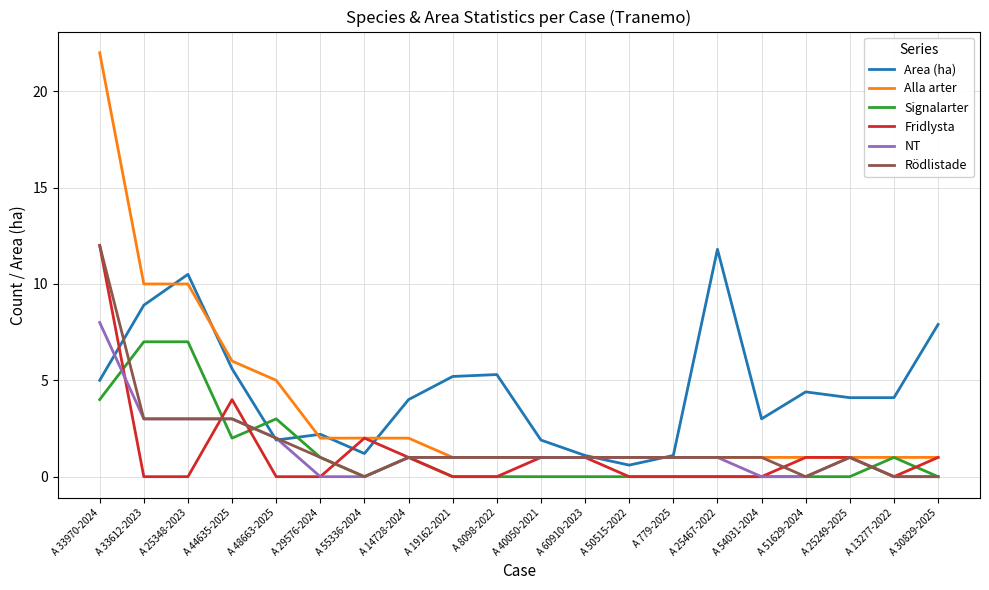

Reading left to right, transcribe all the data shown in this chart.

Area (ha): A 33970-2024=5.0	A 33612-2023=8.9	A 25348-2023=10.5	A 44635-2025=5.6	A 48663-2025=1.9	A 29576-2024=2.2	A 55336-2024=1.2	A 14728-2024=4.0	A 19162-2021=5.2	A 8098-2022=5.3	A 40050-2021=1.9	A 60910-2023=1.1	A 50515-2022=0.6	A 779-2025=1.1	A 25467-2022=11.8	A 54031-2024=3.0	A 51629-2024=4.4	A 25249-2025=4.1	A 13277-2022=4.1	A 30829-2025=7.9
Alla arter: A 33970-2024=22.0	A 33612-2023=10.0	A 25348-2023=10.0	A 44635-2025=6.0	A 48663-2025=5.0	A 29576-2024=2.0	A 55336-2024=2.0	A 14728-2024=2.0	A 19162-2021=1.0	A 8098-2022=1.0	A 40050-2021=1.0	A 60910-2023=1.0	A 50515-2022=1.0	A 779-2025=1.0	A 25467-2022=1.0	A 54031-2024=1.0	A 51629-2024=1.0	A 25249-2025=1.0	A 13277-2022=1.0	A 30829-2025=1.0
Signalarter: A 33970-2024=4.0	A 33612-2023=7.0	A 25348-2023=7.0	A 44635-2025=2.0	A 48663-2025=3.0	A 29576-2024=1.0	A 55336-2024=0.0	A 14728-2024=1.0	A 19162-2021=0.0	A 8098-2022=0.0	A 40050-2021=0.0	A 60910-2023=0.0	A 50515-2022=0.0	A 779-2025=0.0	A 25467-2022=0.0	A 54031-2024=0.0	A 51629-2024=0.0	A 25249-2025=0.0	A 13277-2022=1.0	A 30829-2025=0.0
Fridlysta: A 33970-2024=12.0	A 33612-2023=0.0	A 25348-2023=0.0	A 44635-2025=4.0	A 48663-2025=0.0	A 29576-2024=0.0	A 55336-2024=2.0	A 14728-2024=1.0	A 19162-2021=0.0	A 8098-2022=0.0	A 40050-2021=1.0	A 60910-2023=1.0	A 50515-2022=0.0	A 779-2025=0.0	A 25467-2022=0.0	A 54031-2024=0.0	A 51629-2024=1.0	A 25249-2025=1.0	A 13277-2022=0.0	A 30829-2025=1.0
NT: A 33970-2024=8.0	A 33612-2023=3.0	A 25348-2023=3.0	A 44635-2025=3.0	A 48663-2025=2.0	A 29576-2024=0.0	A 55336-2024=0.0	A 14728-2024=1.0	A 19162-2021=1.0	A 8098-2022=1.0	A 40050-2021=1.0	A 60910-2023=1.0	A 50515-2022=1.0	A 779-2025=1.0	A 25467-2022=1.0	A 54031-2024=0.0	A 51629-2024=0.0	A 25249-2025=1.0	A 13277-2022=0.0	A 30829-2025=0.0
Rödlistade: A 33970-2024=12.0	A 33612-2023=3.0	A 25348-2023=3.0	A 44635-2025=3.0	A 48663-2025=2.0	A 29576-2024=1.0	A 55336-2024=0.0	A 14728-2024=1.0	A 19162-2021=1.0	A 8098-2022=1.0	A 40050-2021=1.0	A 60910-2023=1.0	A 50515-2022=1.0	A 779-2025=1.0	A 25467-2022=1.0	A 54031-2024=1.0	A 51629-2024=0.0	A 25249-2025=1.0	A 13277-2022=0.0	A 30829-2025=0.0